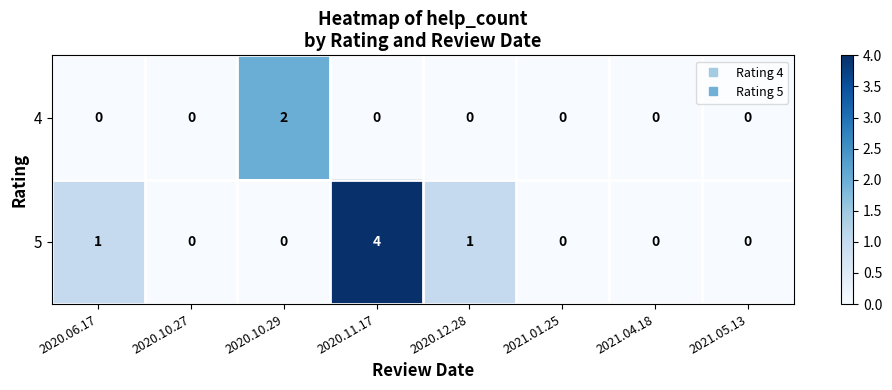

At 2020.06.17, list the series in order from smallest to largest.

4, 5